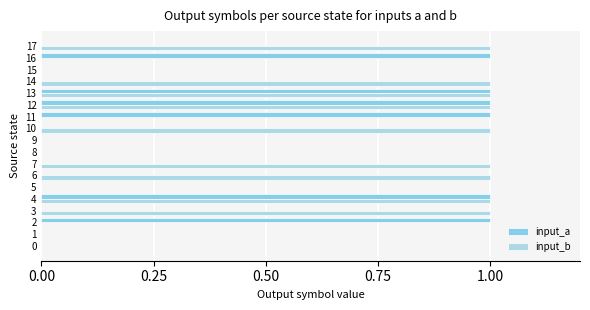

Rank the series by their maximum value, from lowest to highest.

input_a, input_b